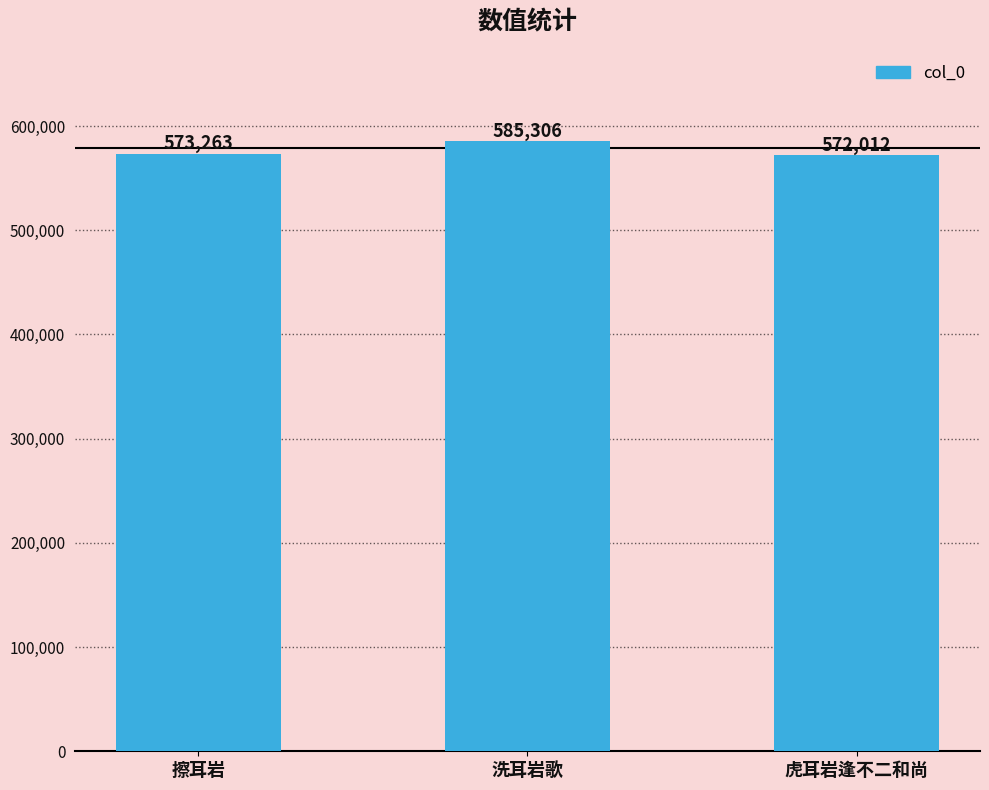

What is the average value?

576860